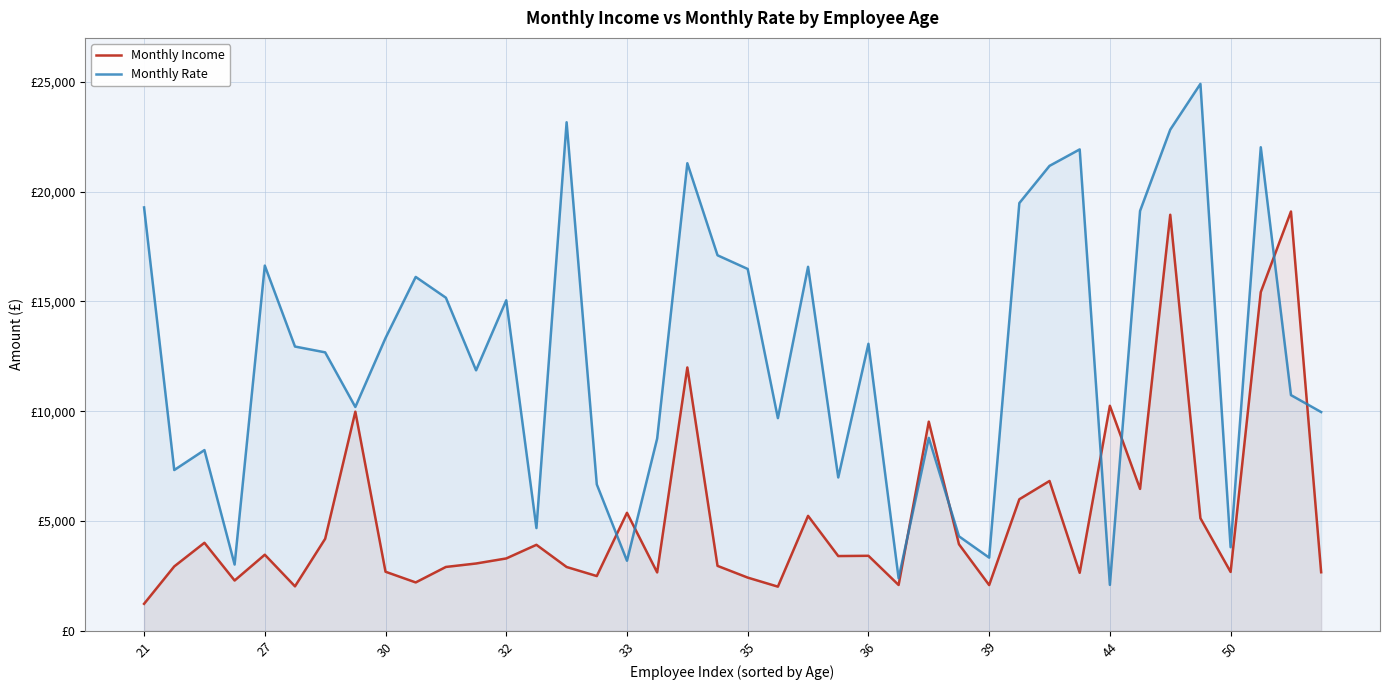

In Monthly Rate, how many points are lower than both neighbors (excluding endpoints)?

12